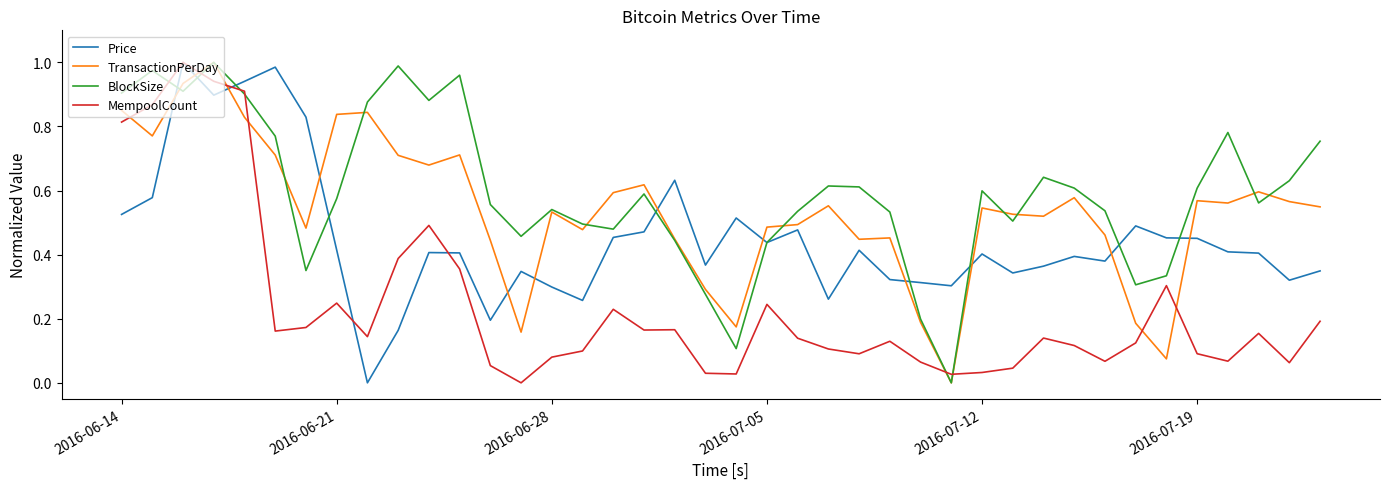

Which series has the largest total across all categories?

BlockSize